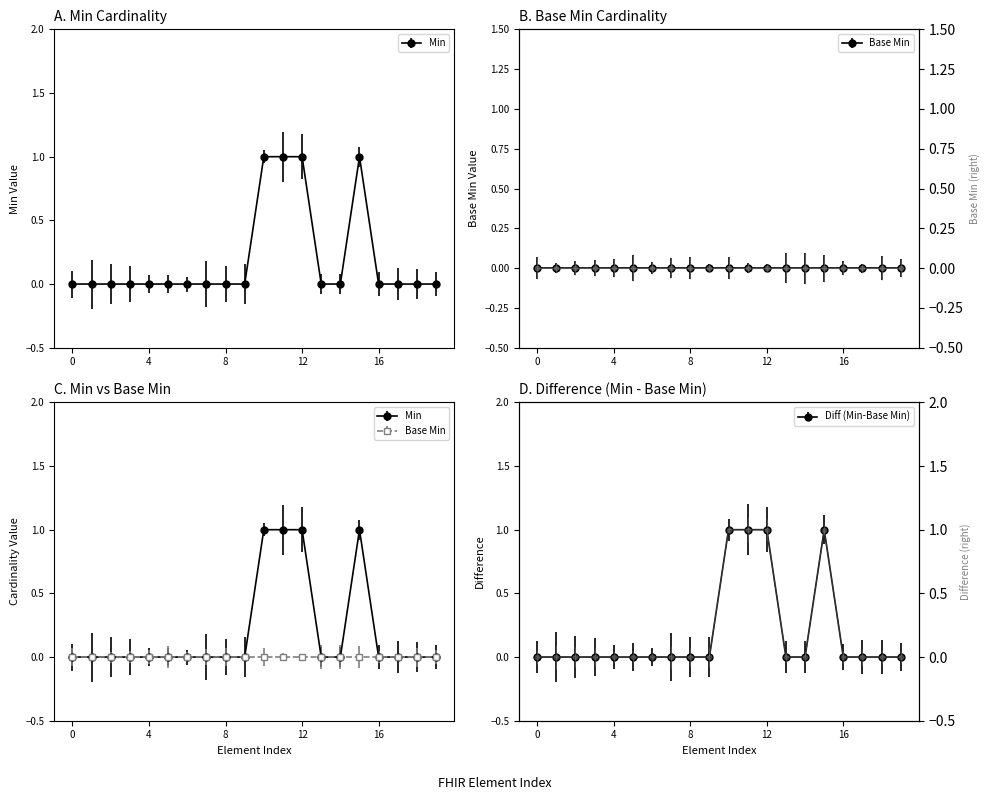

Reading right to left, transcribe all the data shown in this chart.

0	0	0	0	1	0	0	1	1	1	0	0	0	0	0	0	0	0	0	0